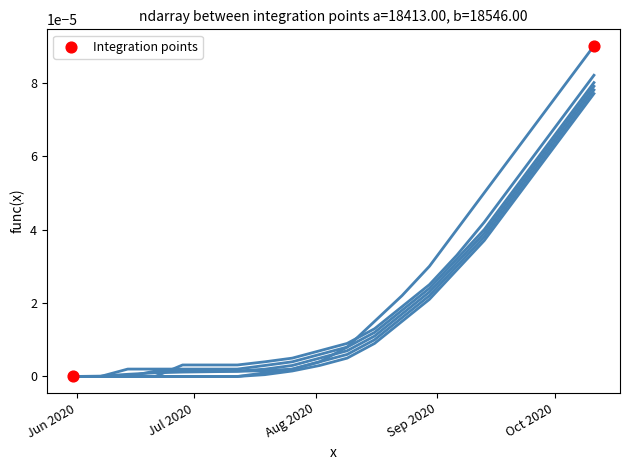

Does the chart have visible grid lines?

No